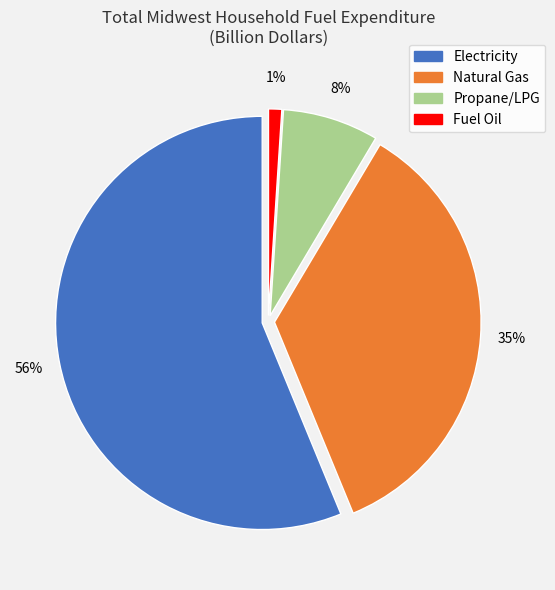

To the nearest percent, what is the difference between the largest and smallest slice percentages?

55%